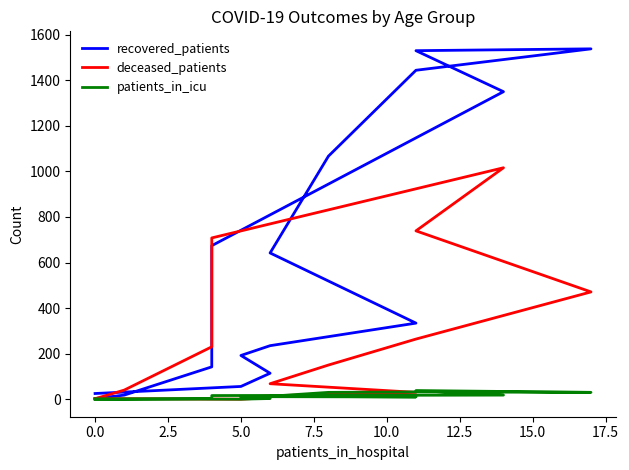

True or false: recovered_patients and patients_in_icu cross at least once.

False